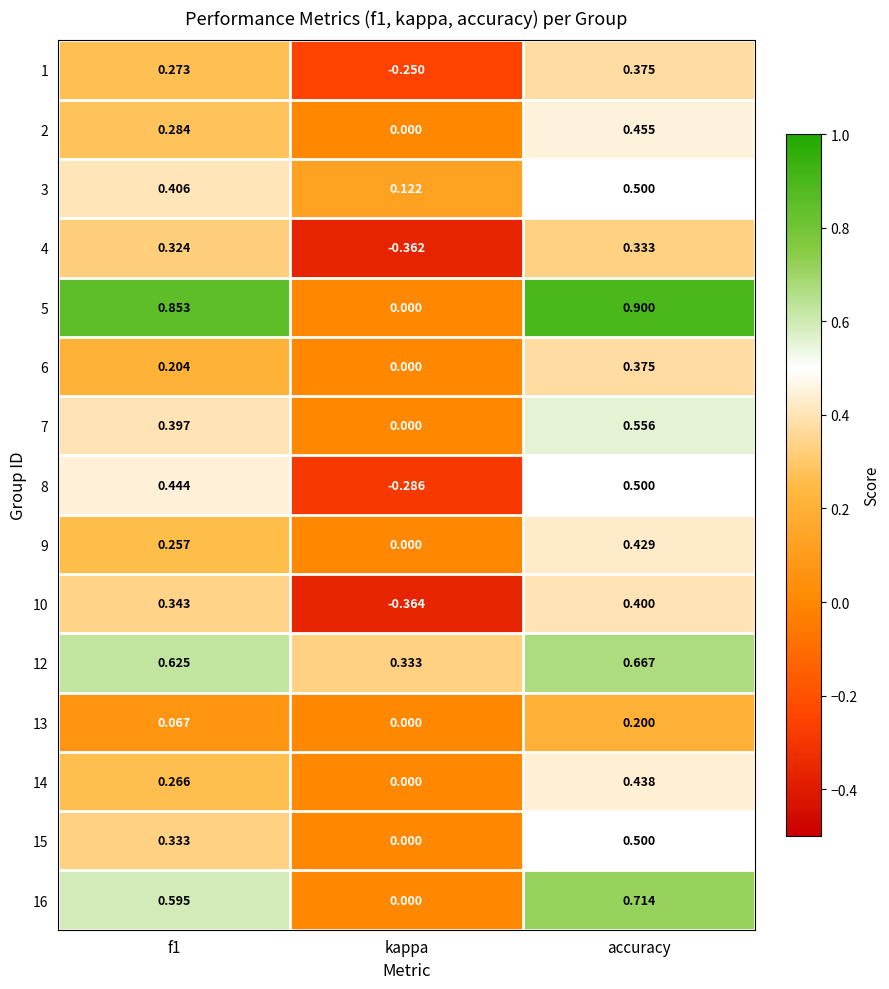

At which category is the sum across all series the highest?

accuracy